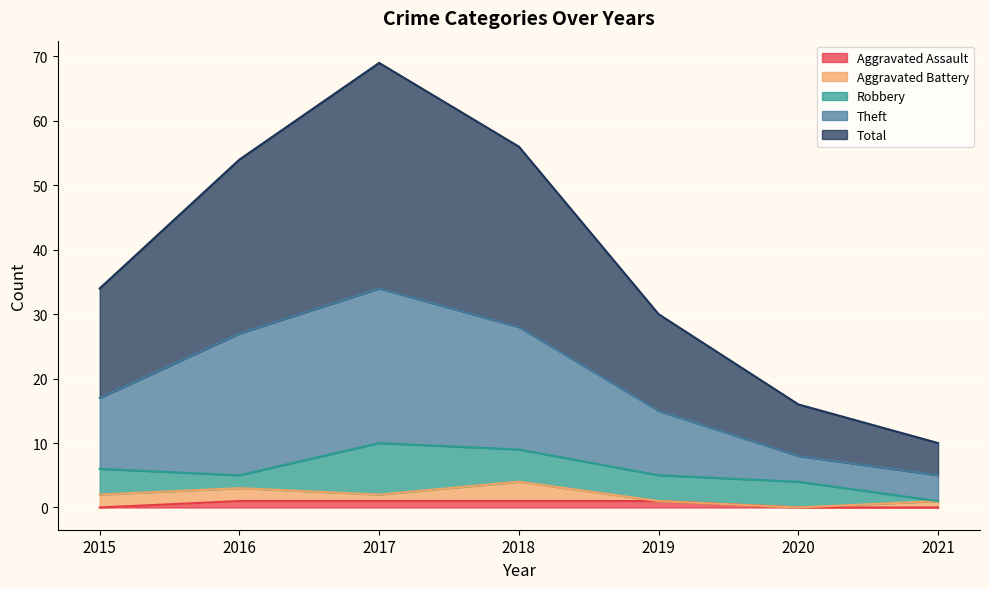

What is the spread (max minus min) of values at 2015?

34